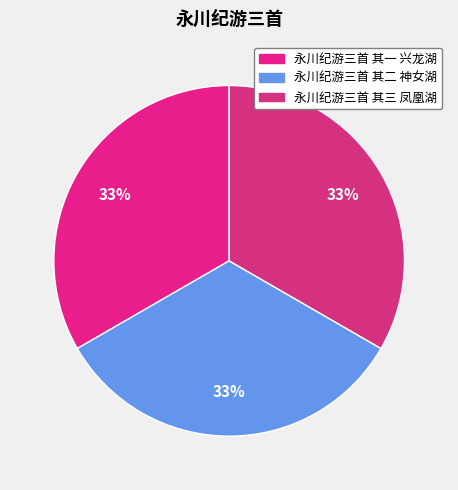

True or false: 永川纪游三首 其一 兴龙湖 accounts for 22% of the total.

False